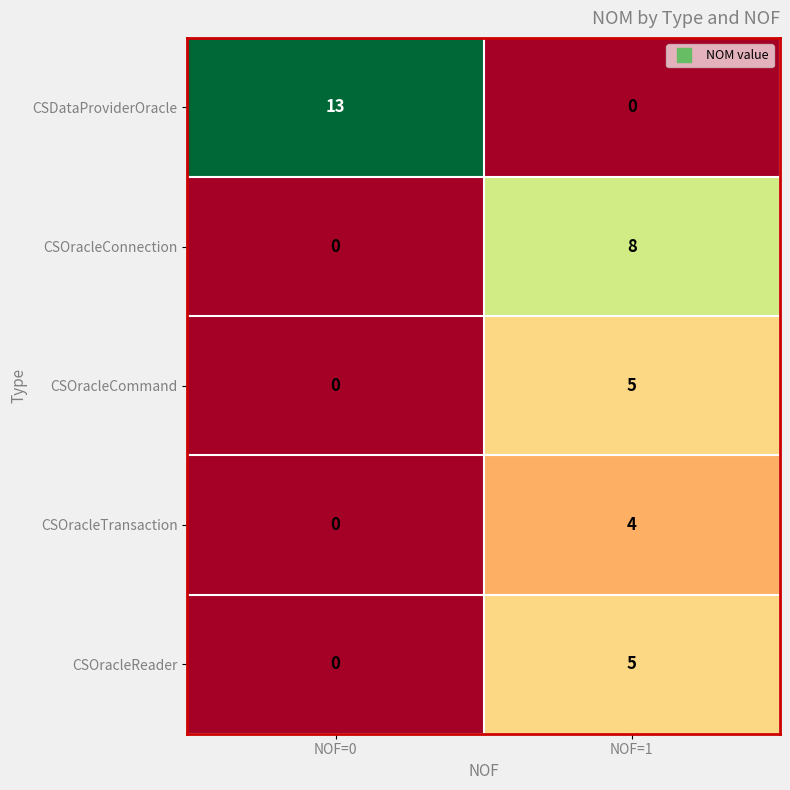

How many categories are shown in the chart?

2